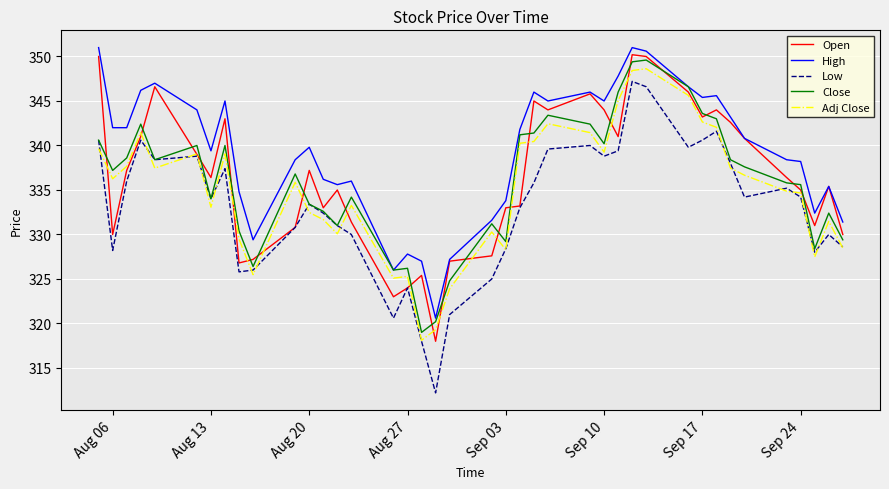

True or false: Close and Adj Close intersect in this chart.

False